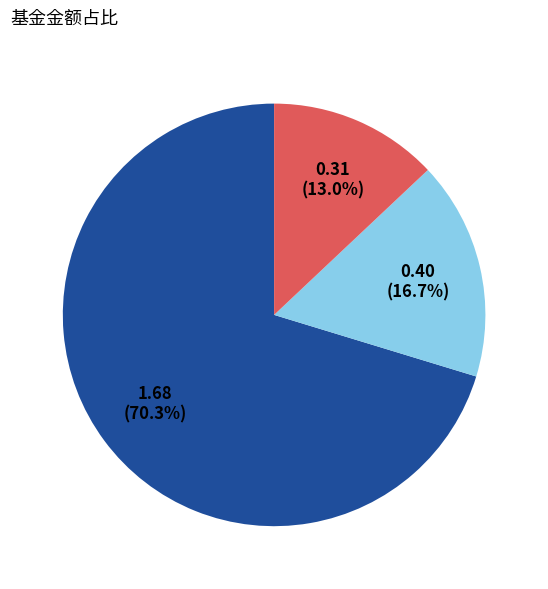

How many segments does this pie chart have?

3